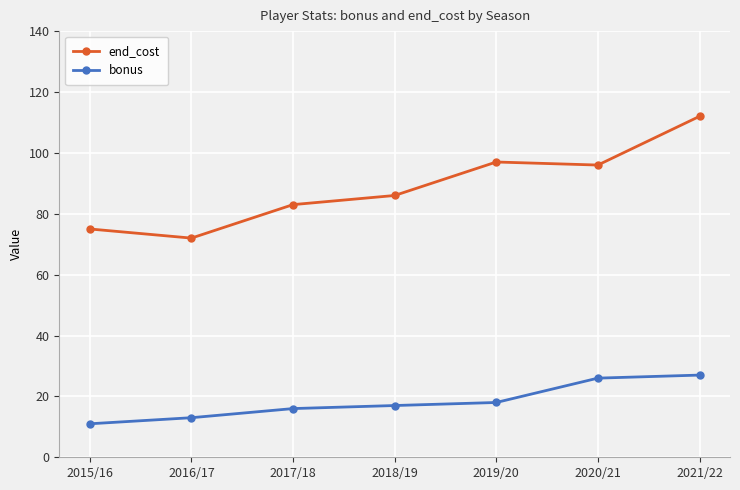

Between 2018/19 and 2021/22, which series saw the biggest shift?

end_cost